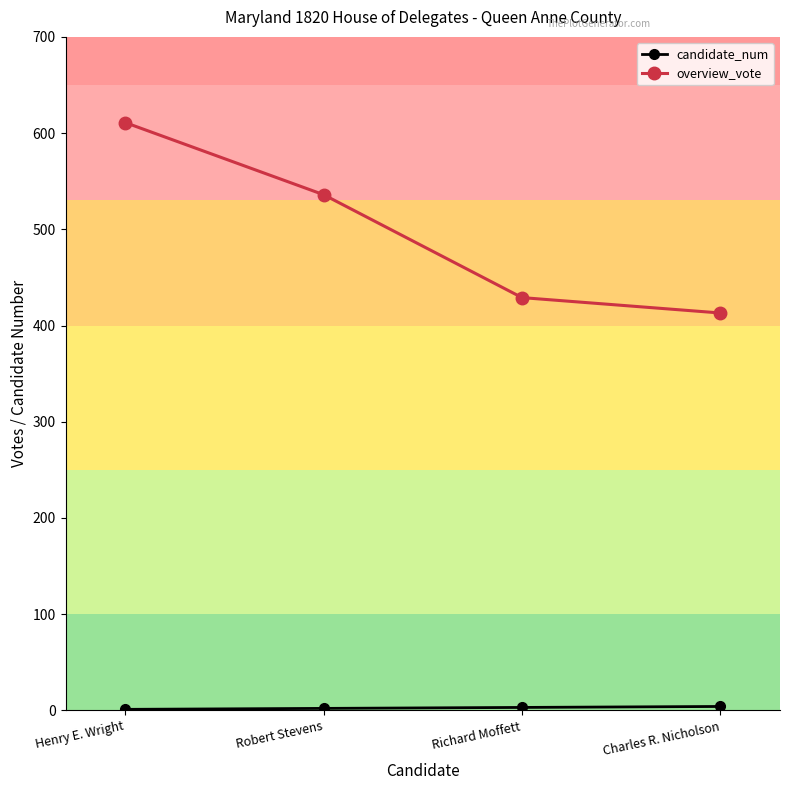

Which series has the largest total across all categories?

overview_vote